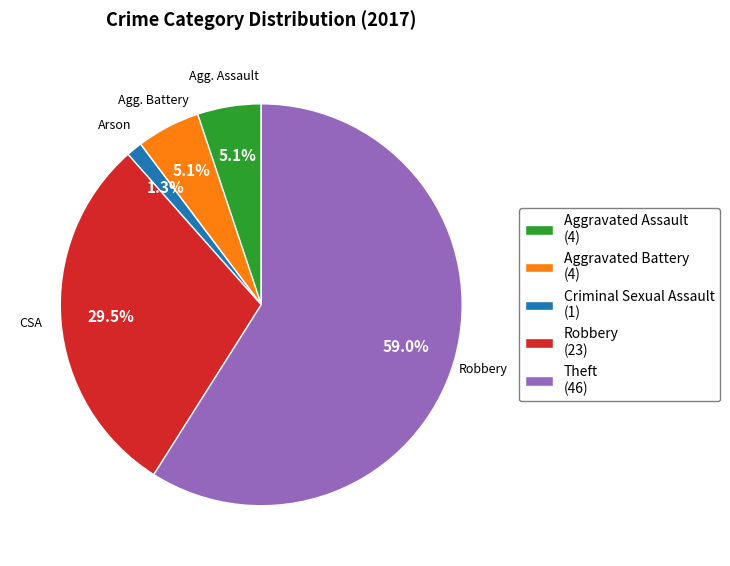

Between Criminal Sexual Assault (1) and Aggravated Battery (4), which is larger?

Aggravated Battery (4)